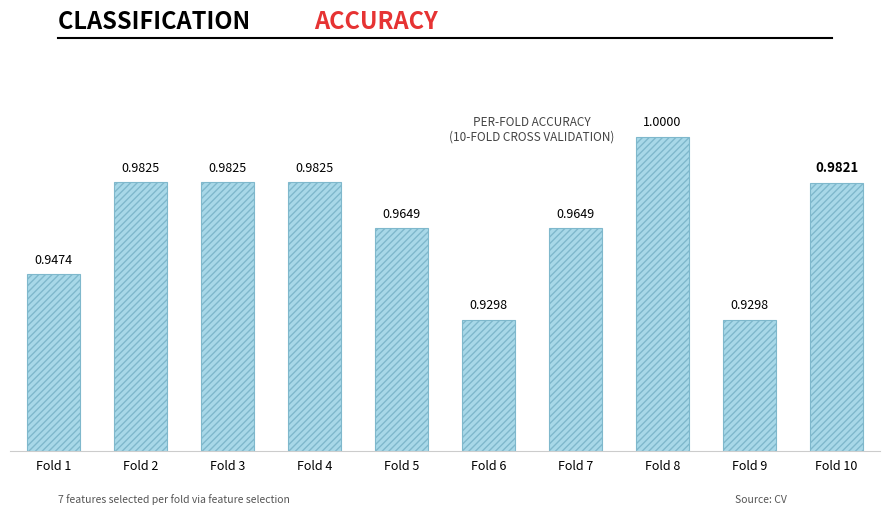

Between Fold 10 and Fold 2, which is larger?

Fold 2